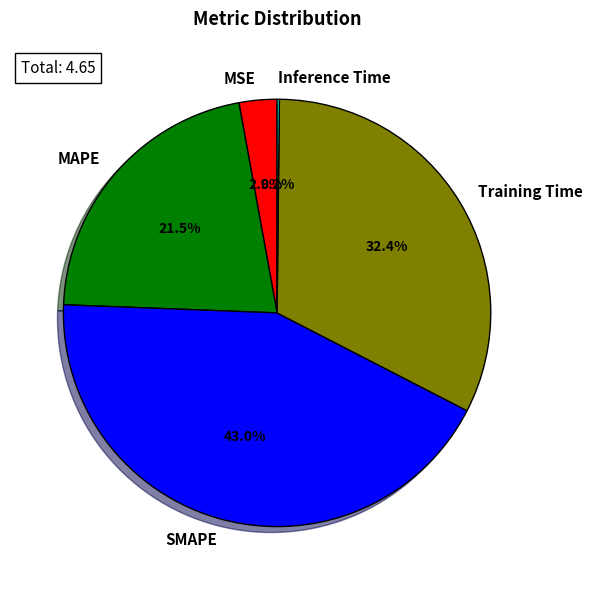

Is the sum of Training Time and SMAPE greater than half?

Yes